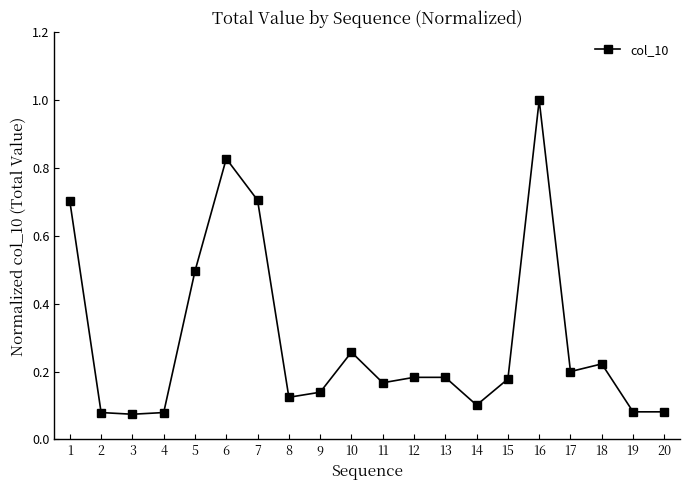

How many data points does each series have?

20